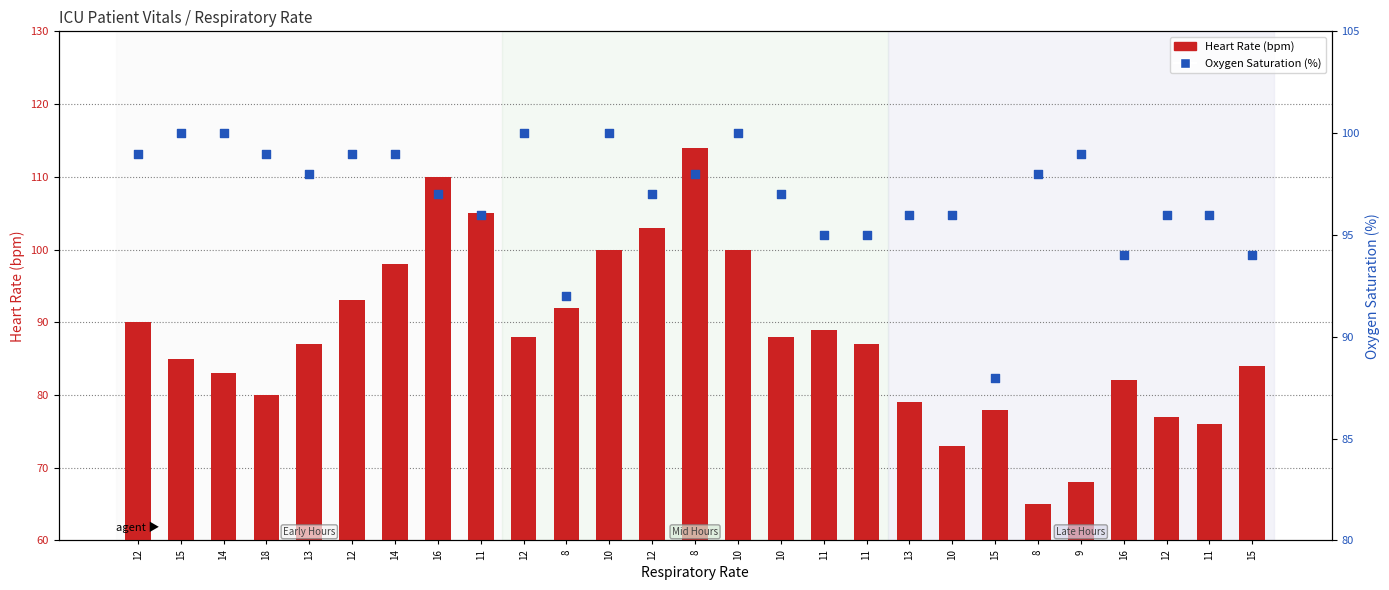

At how many categories does at least one series exceed 81?

27